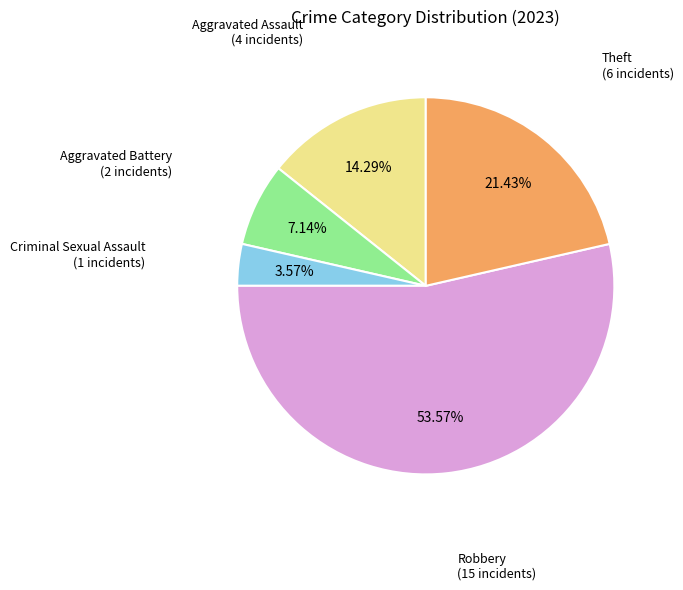

Is there a majority slice in this chart?

Yes